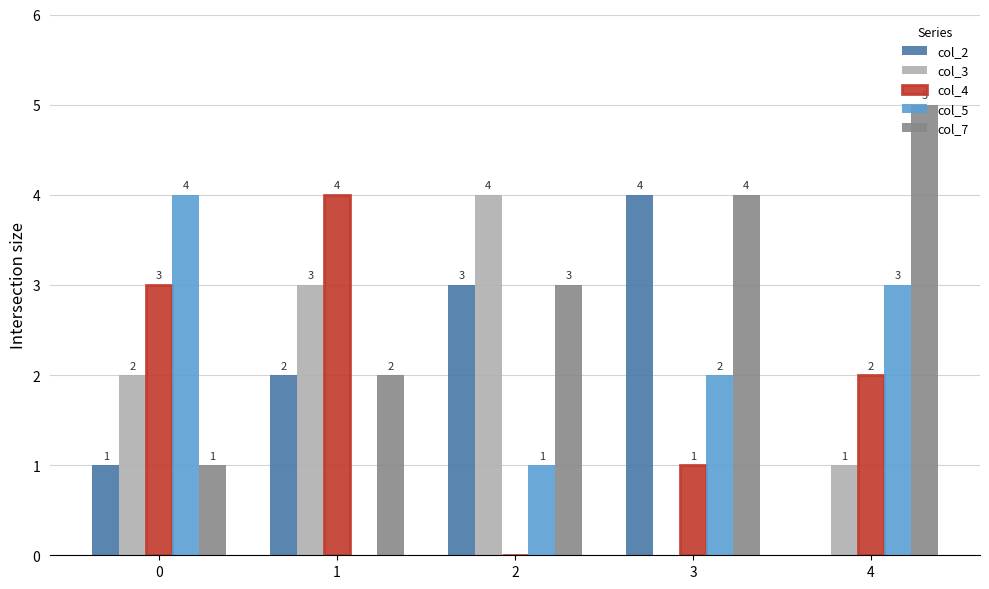

Read the col_5 value at 4.

3